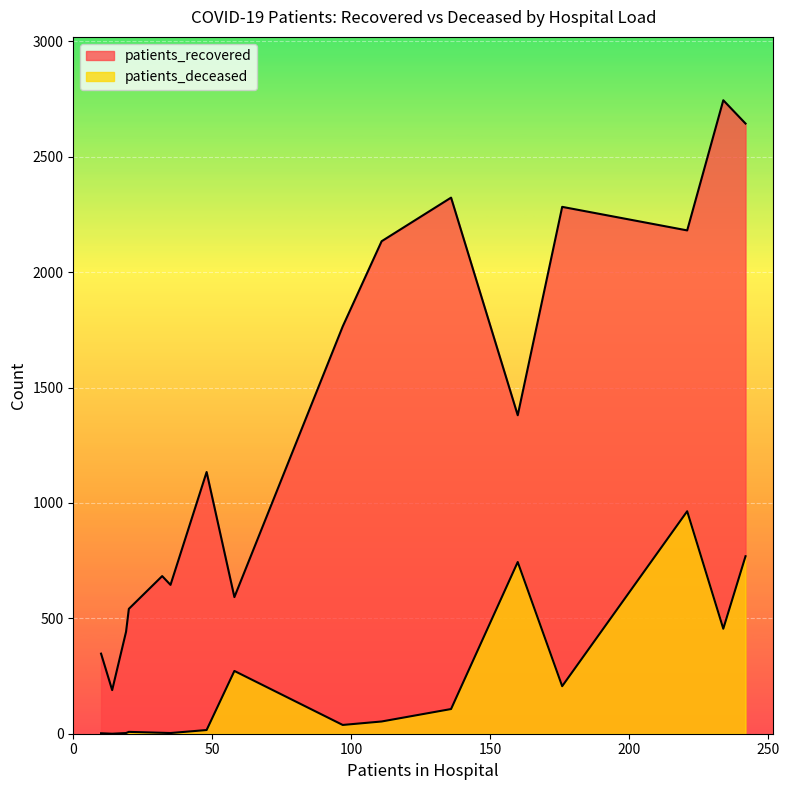

List the series in order of their overall mean, highest first.

patients_recovered, patients_deceased